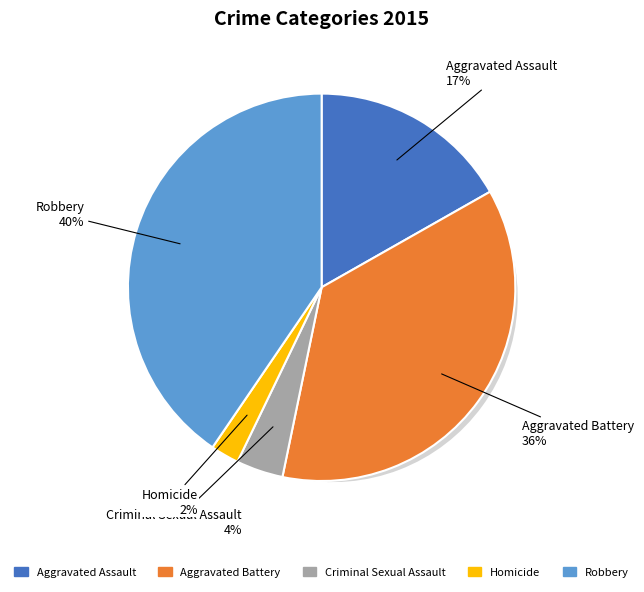

Does any single category account for the majority?

No